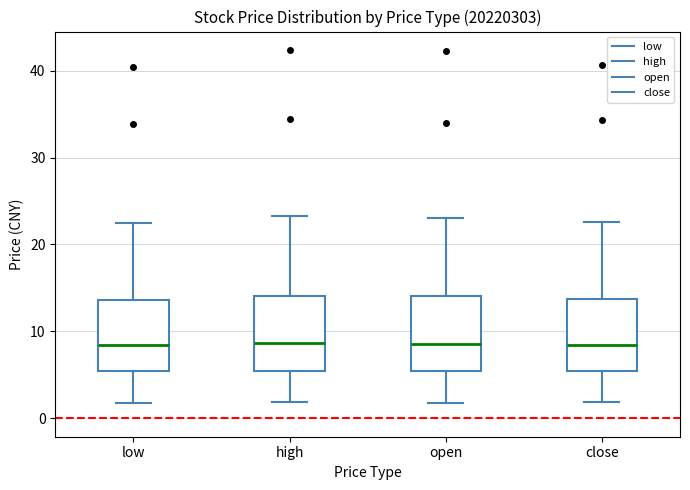

Reading left to right, transcribe this box plot: for each box, give where its median line is, the range the box spans, and where its two whiskers end, as read against the y-axis. The values are not printed on the chart, so give them approximately, as read against the axis.

low: median 8, box 5 to 14, whiskers 2 to 23
high: median 9, box 5 to 14, whiskers 2 to 23
open: median 9, box 5 to 14, whiskers 2 to 23
close: median 8, box 5 to 14, whiskers 2 to 23